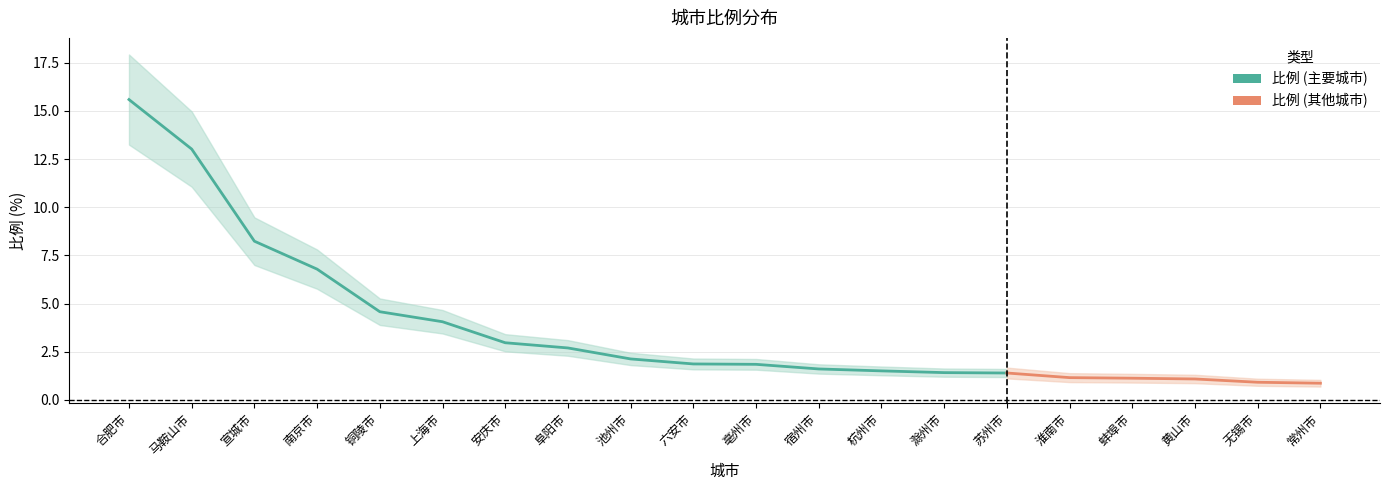

Approximately how many times larger is the value at 上海市 compared to 安庆市?

1.4